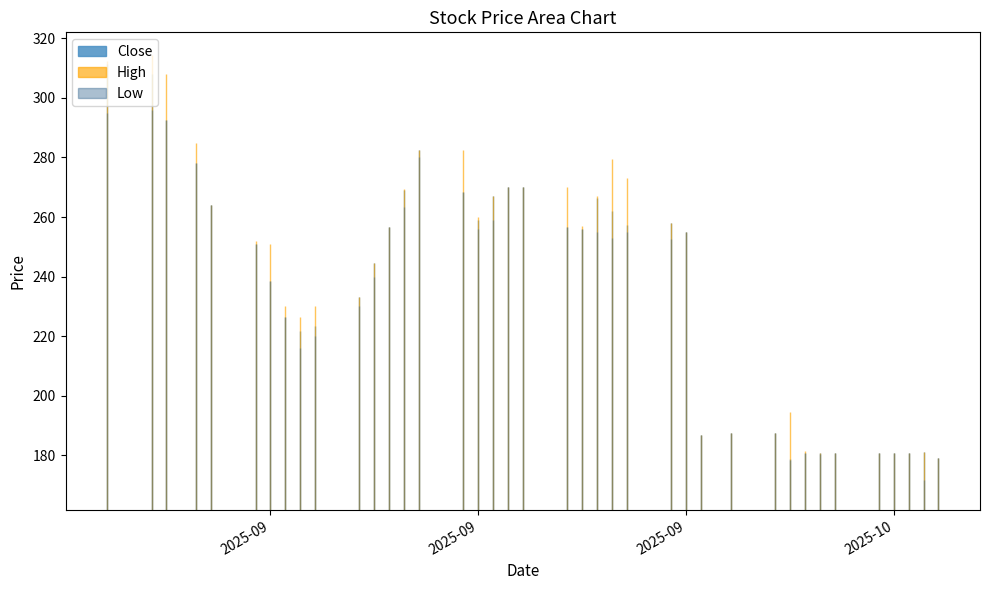

Which series has the widest spread of values?

High